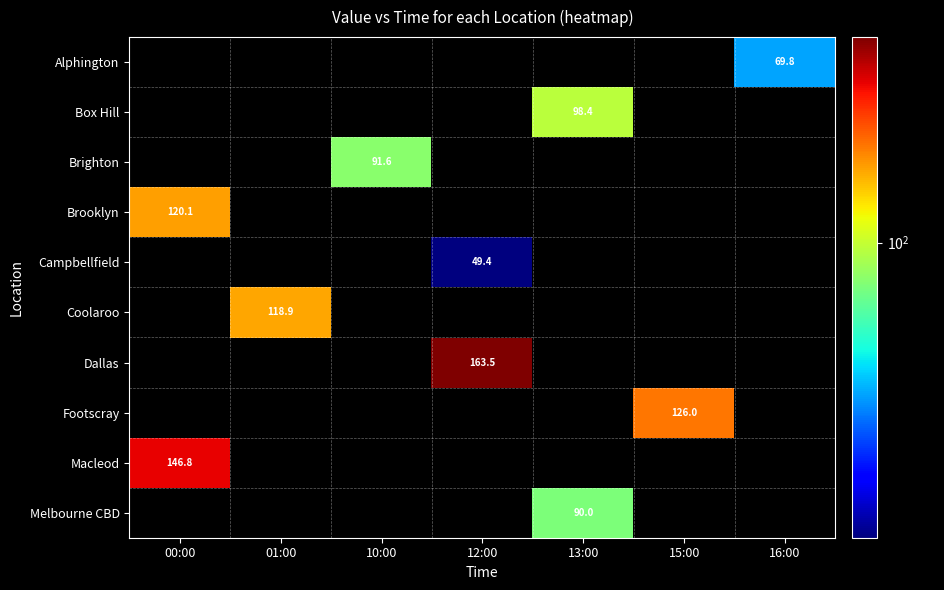

Is the value of Alphington at 01:00 greater than the value of Box Hill at 16:00?

No